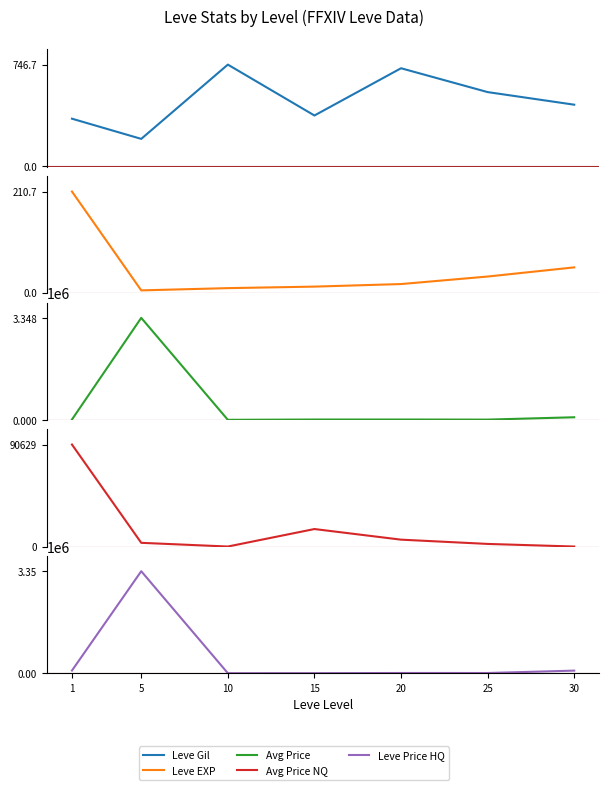

Read the Leve Gil value at 15.

373.3